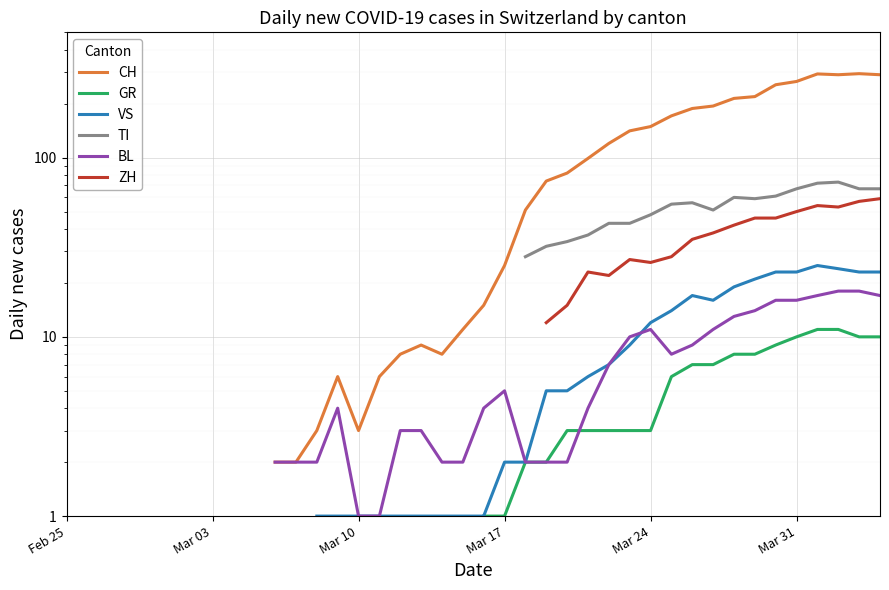

How many categories are shown in the chart?

40